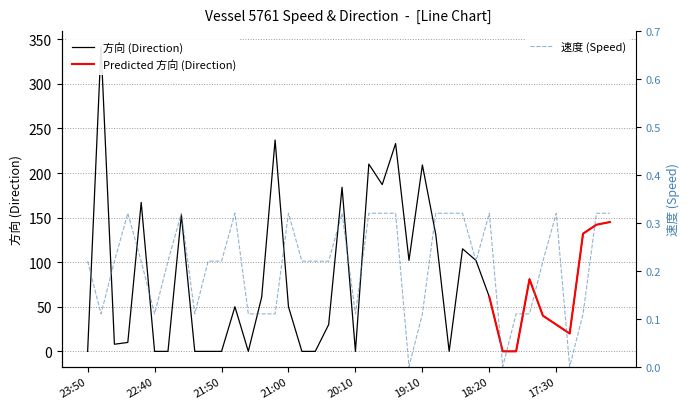

Which has a higher value, 20:10 or 22:30?

22:30